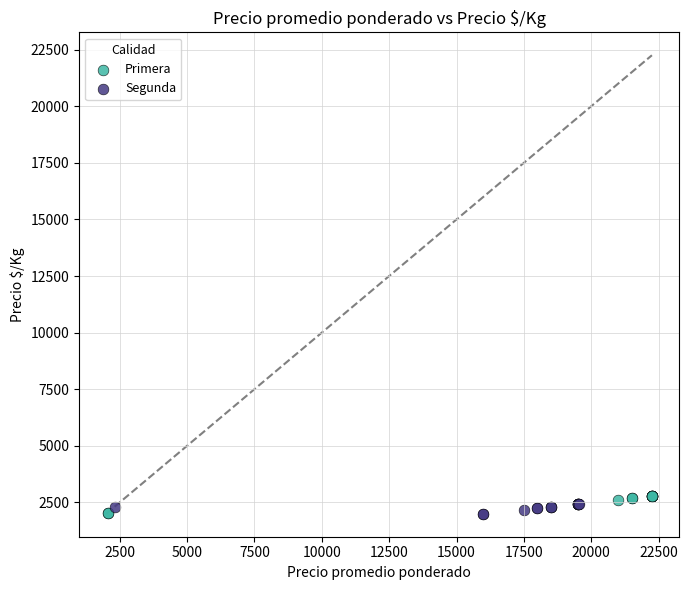

Which series has the widest spread of Y values?

Primera